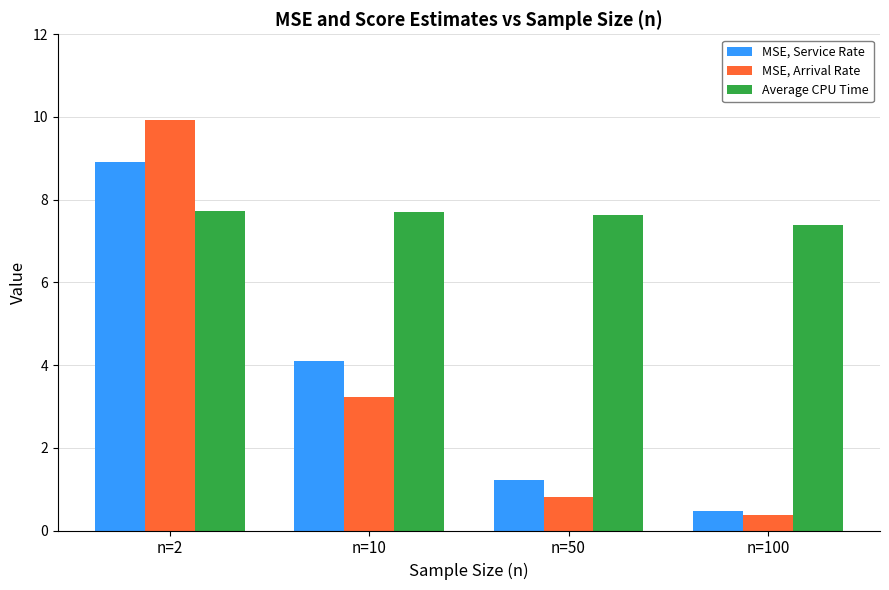

True or false: Average CPU Time has a value of 12.7 at n=2.

False